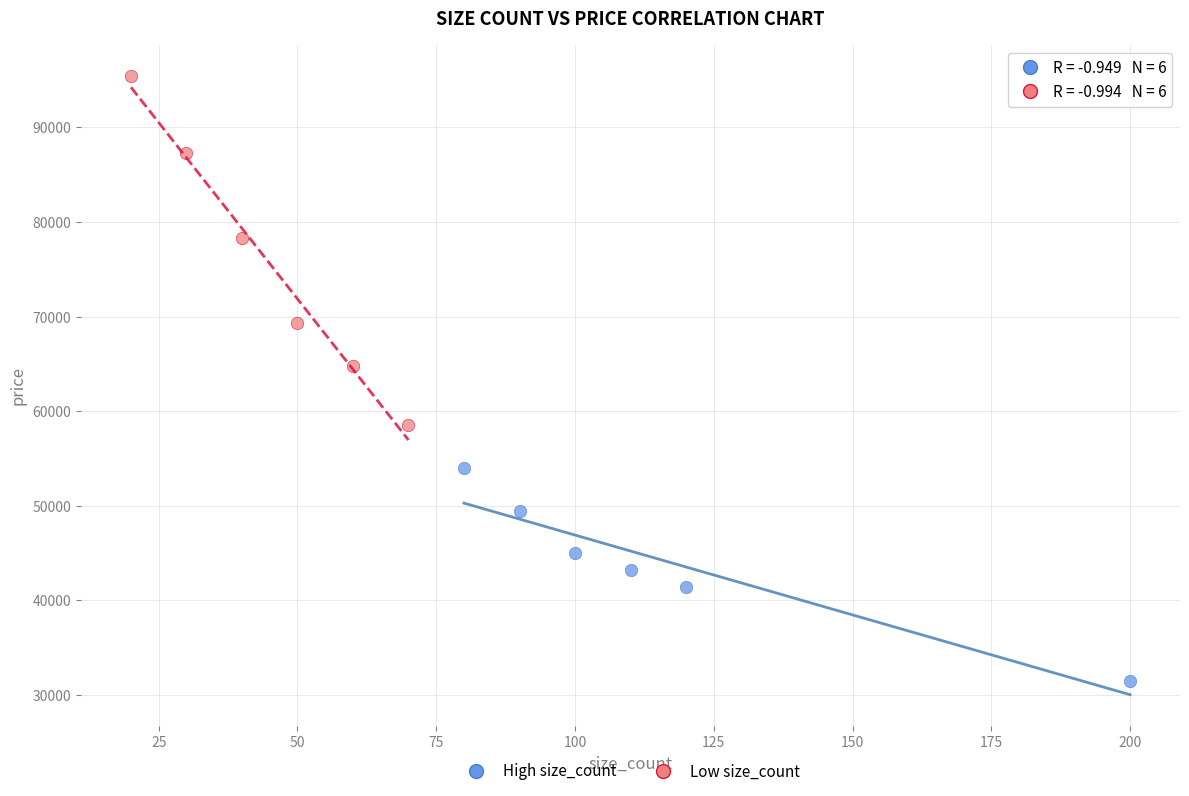

Which series reaches the maximum Y coordinate?

Low size_count